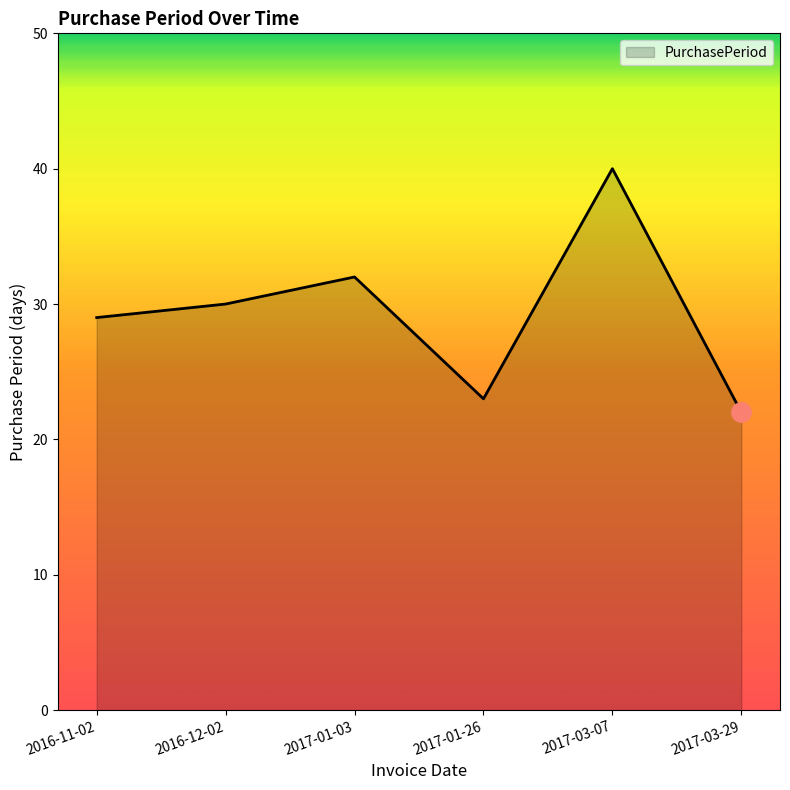

Reading left to right, list all the values displayed in this chart.

29	30	32	23	40	22